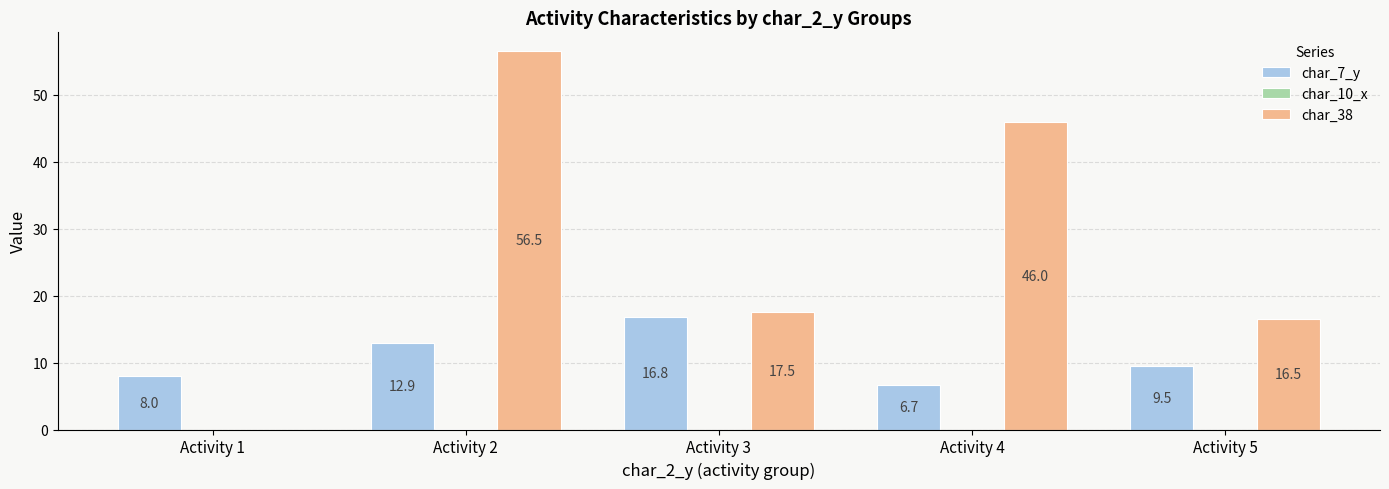

The char_7_y series shows 6.7 at Activity 4. True or false?

True